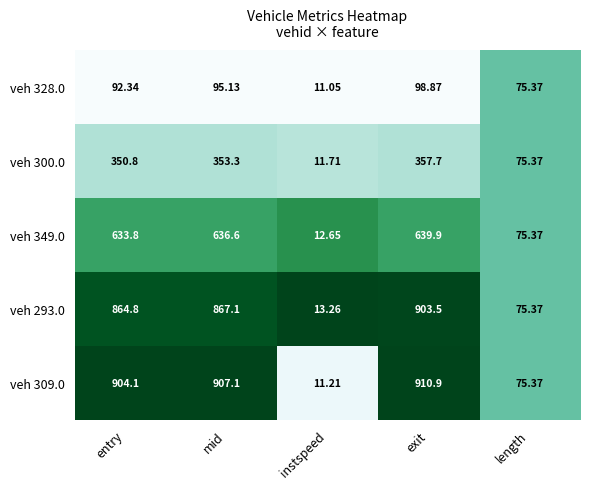

Where does the veh 309.0 series first go above 904?

entry